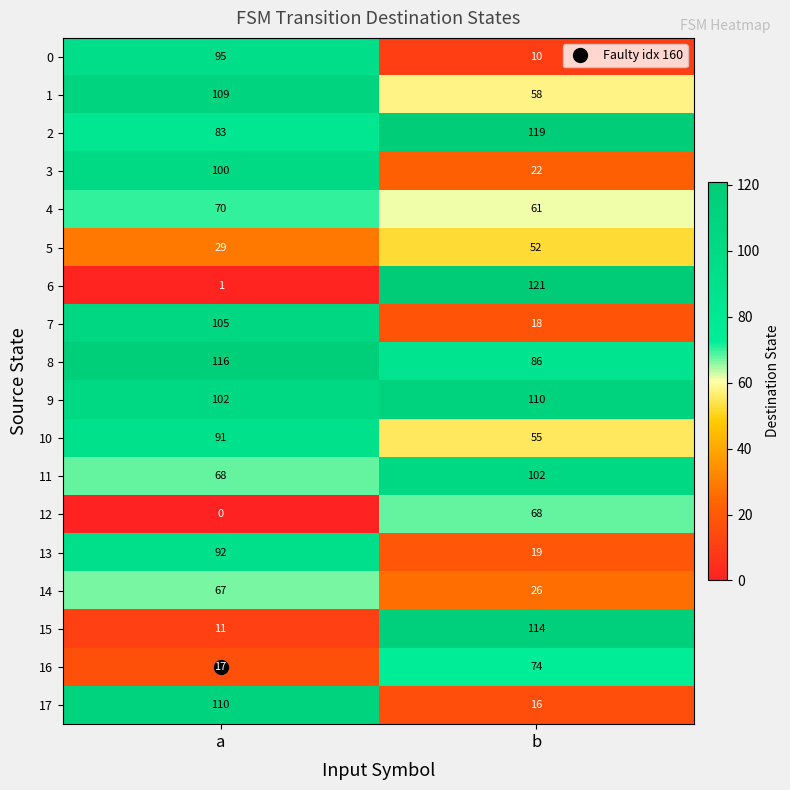

Where is 2 nearest to the value 101?

a